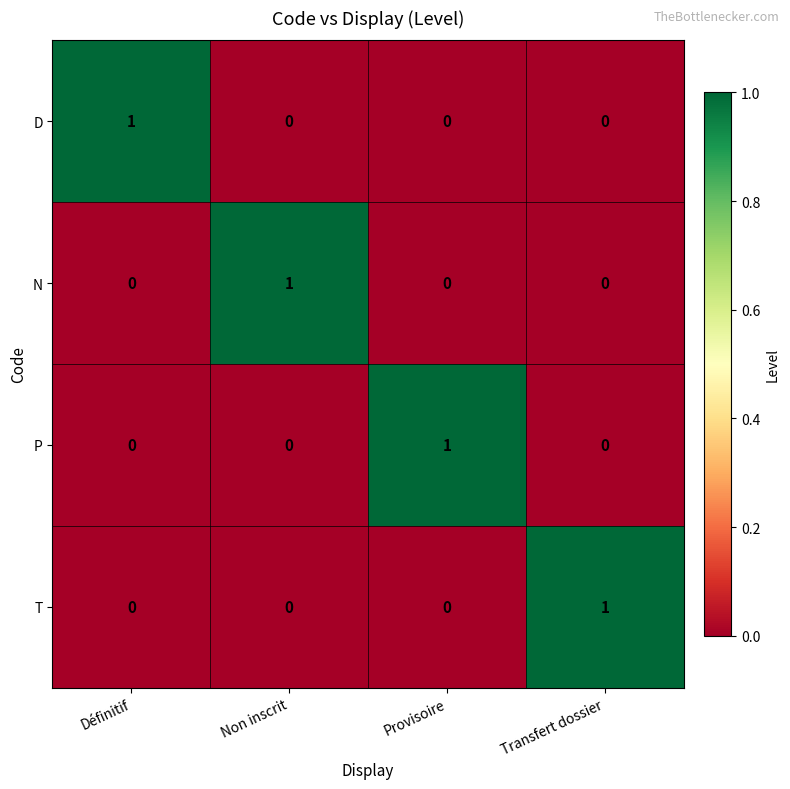

The N series shows 2 at Non inscrit. True or false?

False